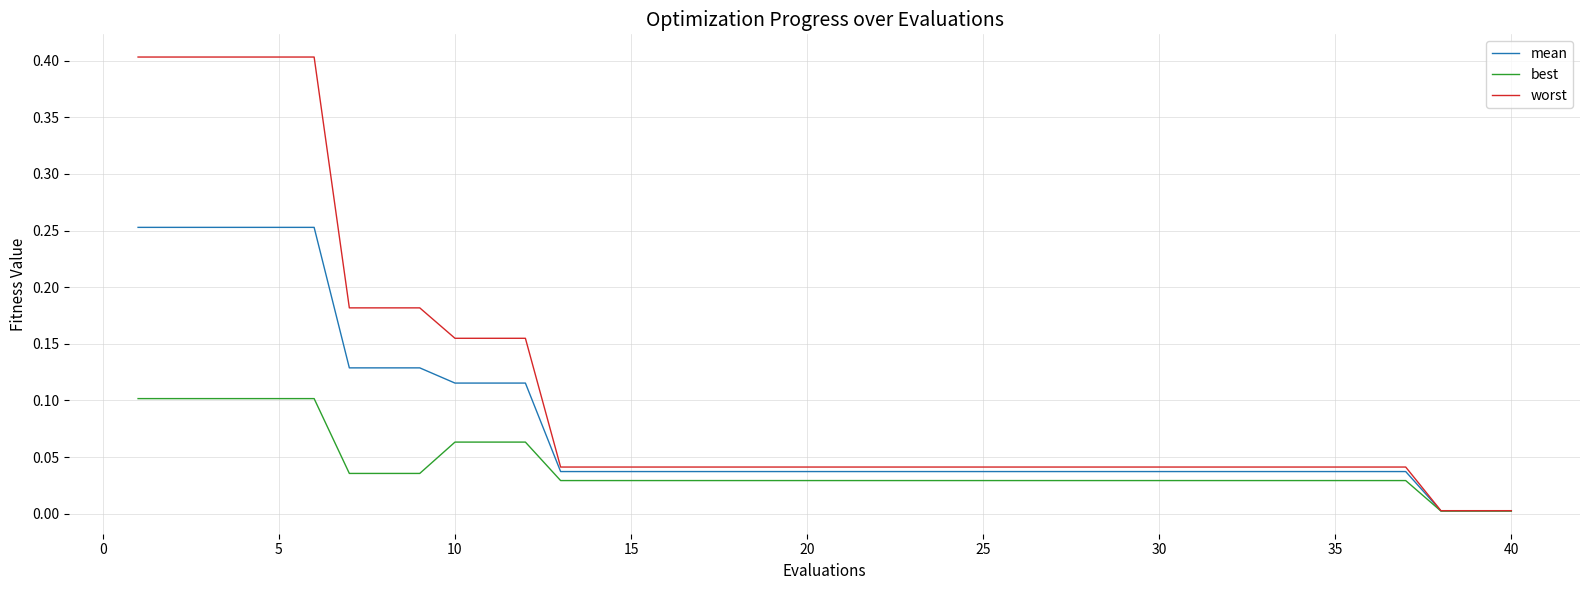

Rank the series by their maximum value, from highest to lowest.

worst, mean, best